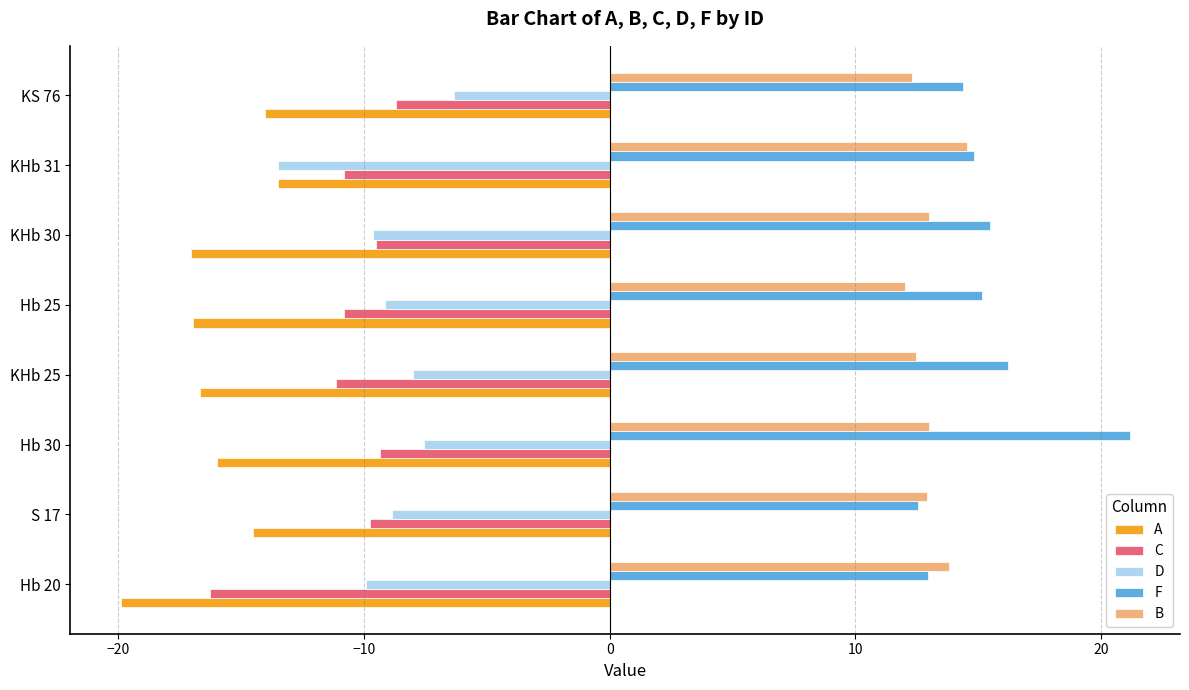

What is the difference between the highest and lowest values at KS 76?

28.4